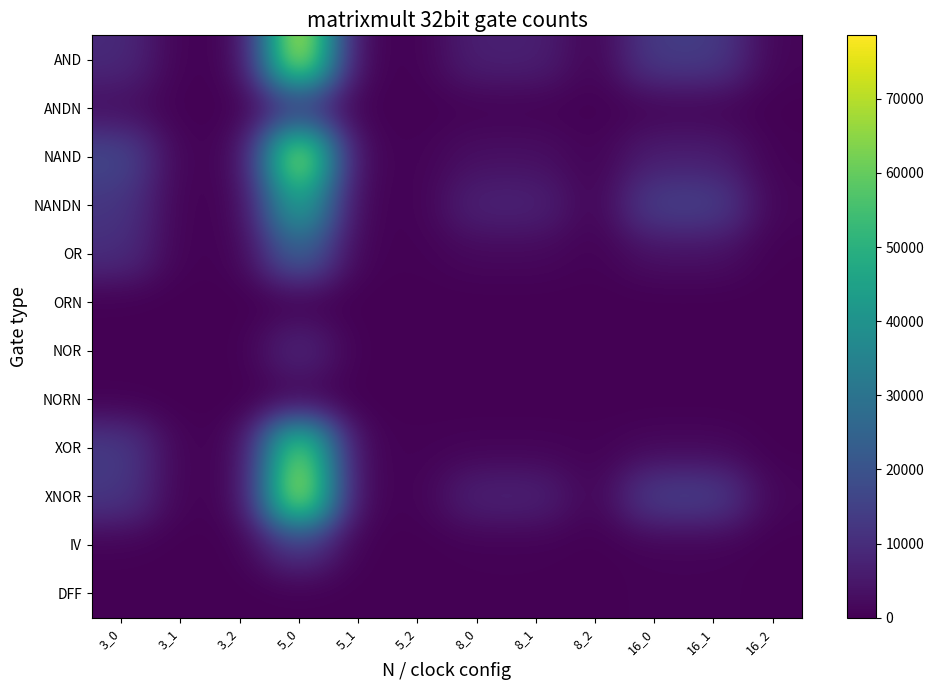

Which series has the largest range (max minus min)?

AND